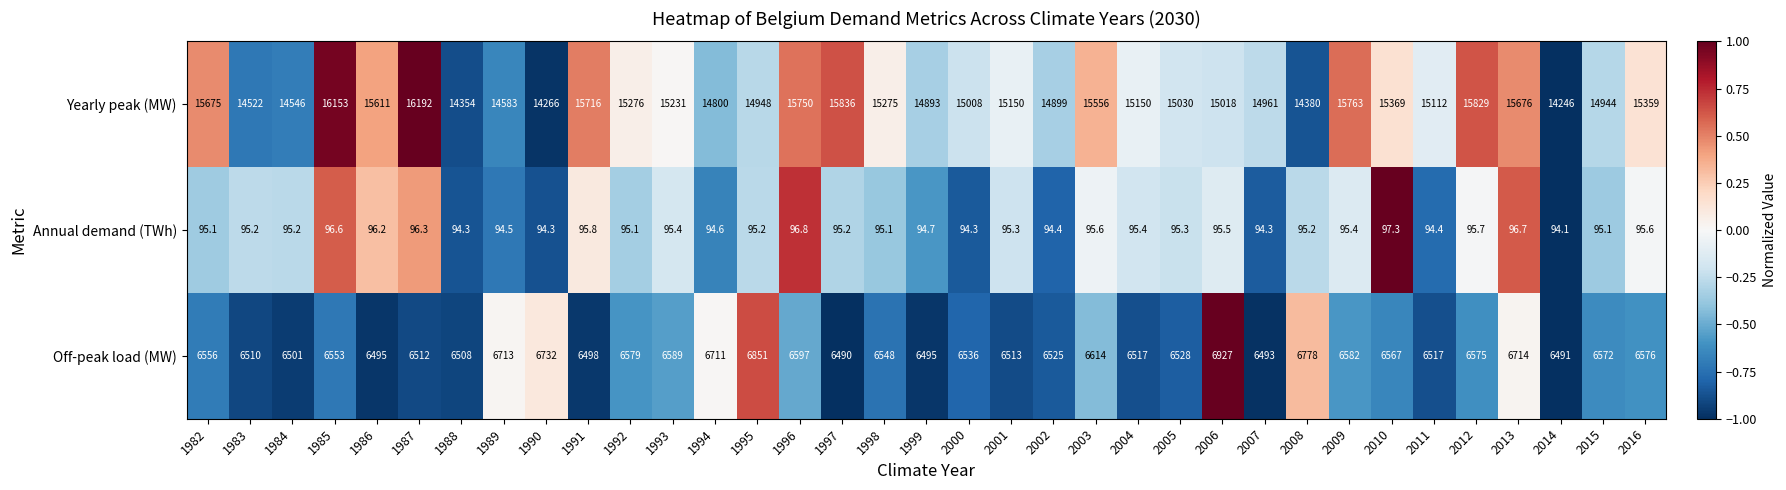

What is the difference between the Yearly peak (MW) values at 2008 and 2010?

989.0